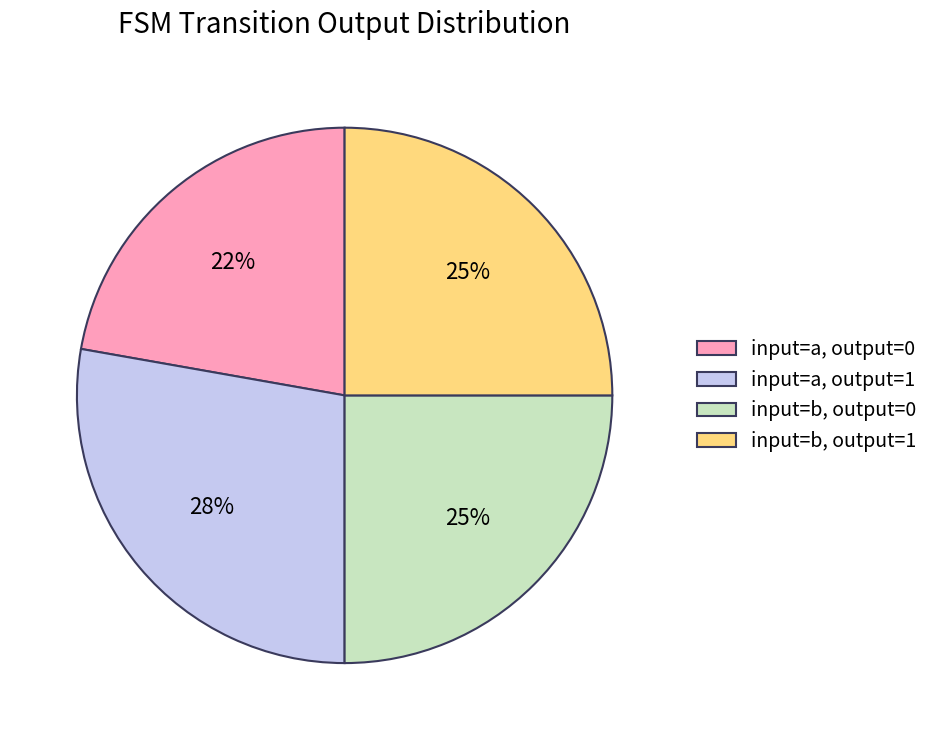

The input=a, output=1 slice represents 28% of the pie. True or false?

True